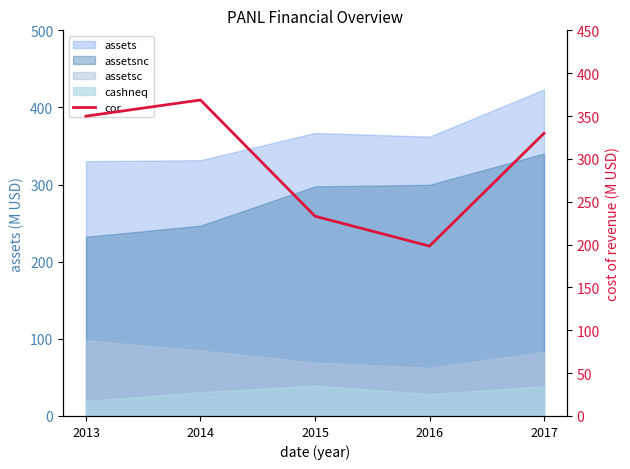

How many interior local peaks (higher than both neighbors) does the data have?

1